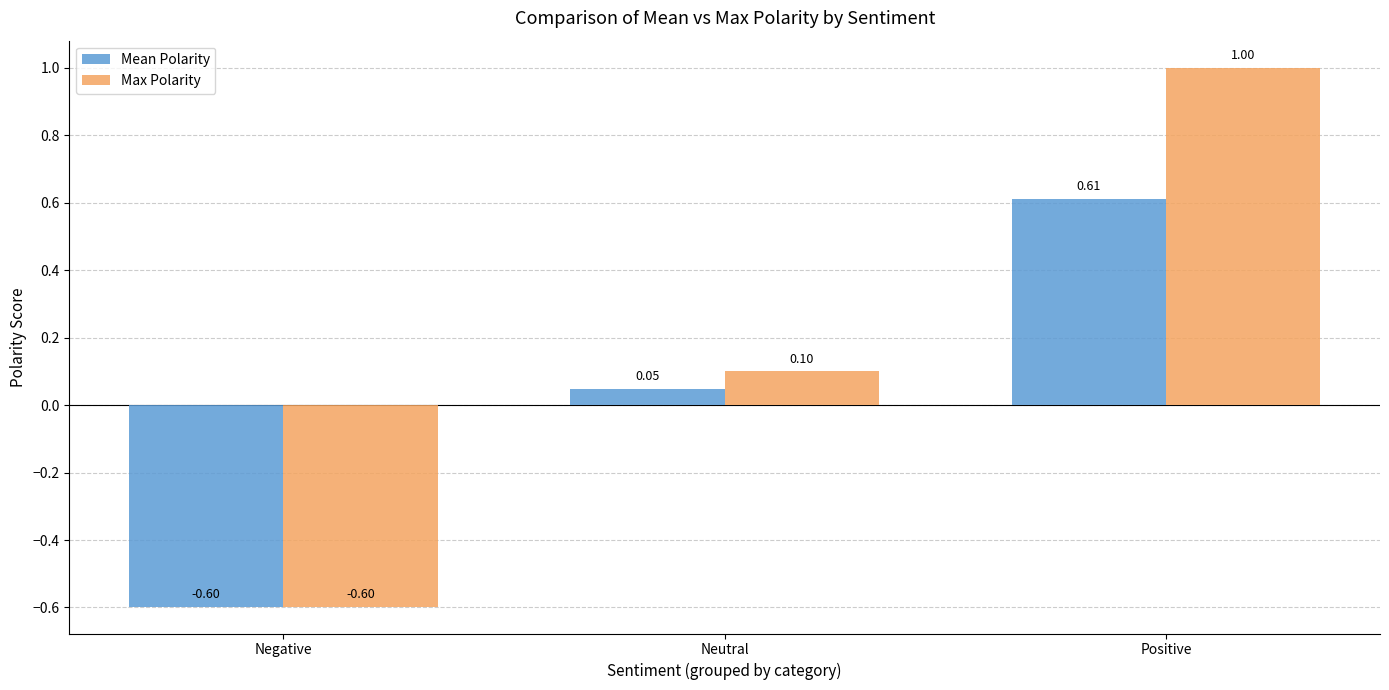

What value does the Max Polarity series have at Positive?

1.0